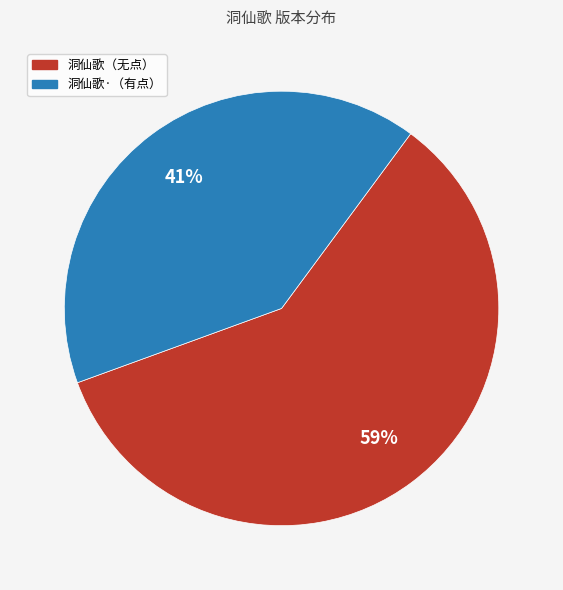

Which slice is the largest?

洞仙歌（无点）